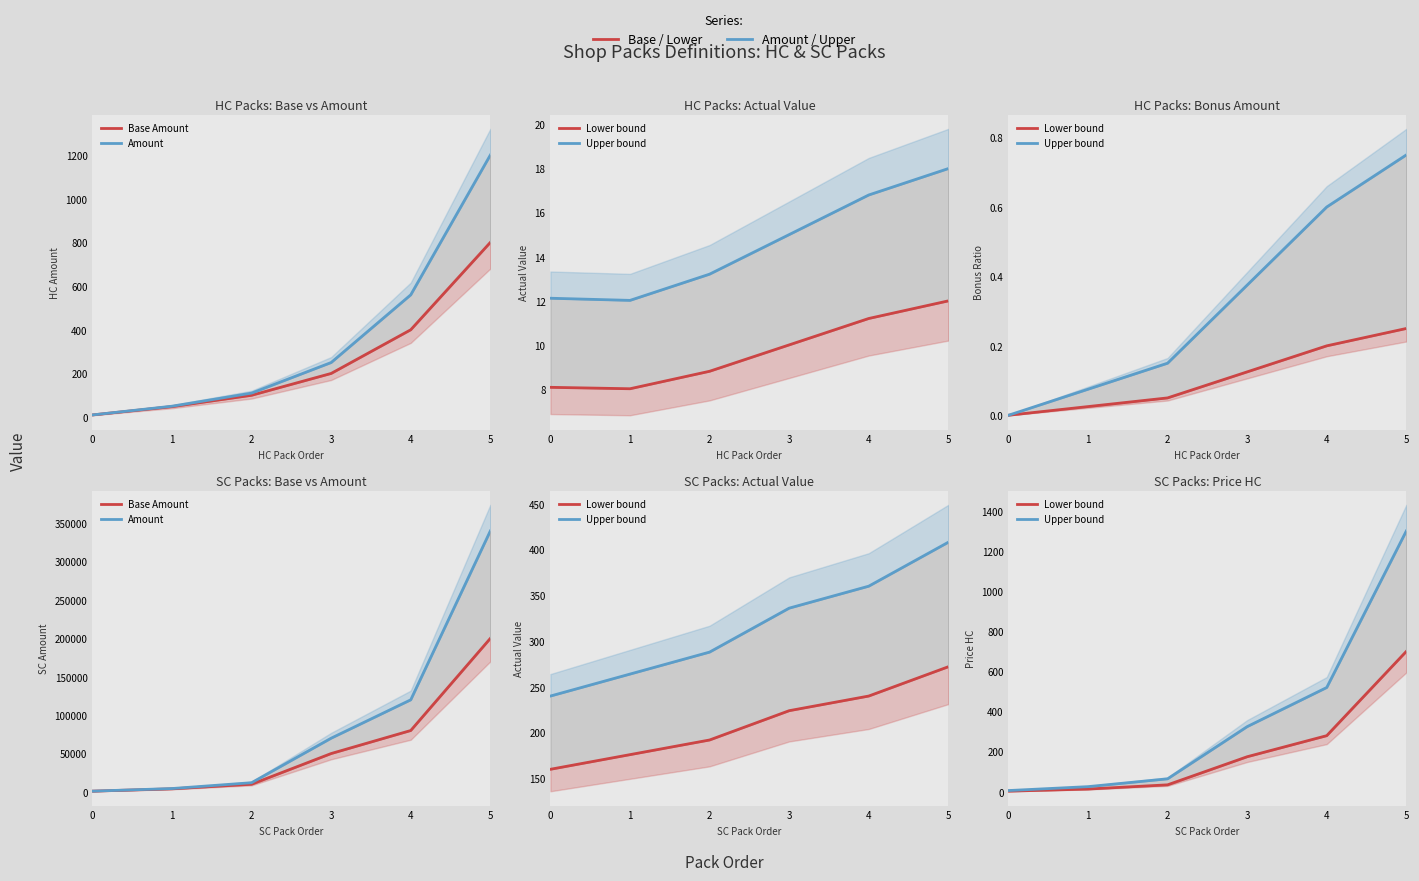

What is the value of the Base Amount point at the 4th from the left?

50000.0